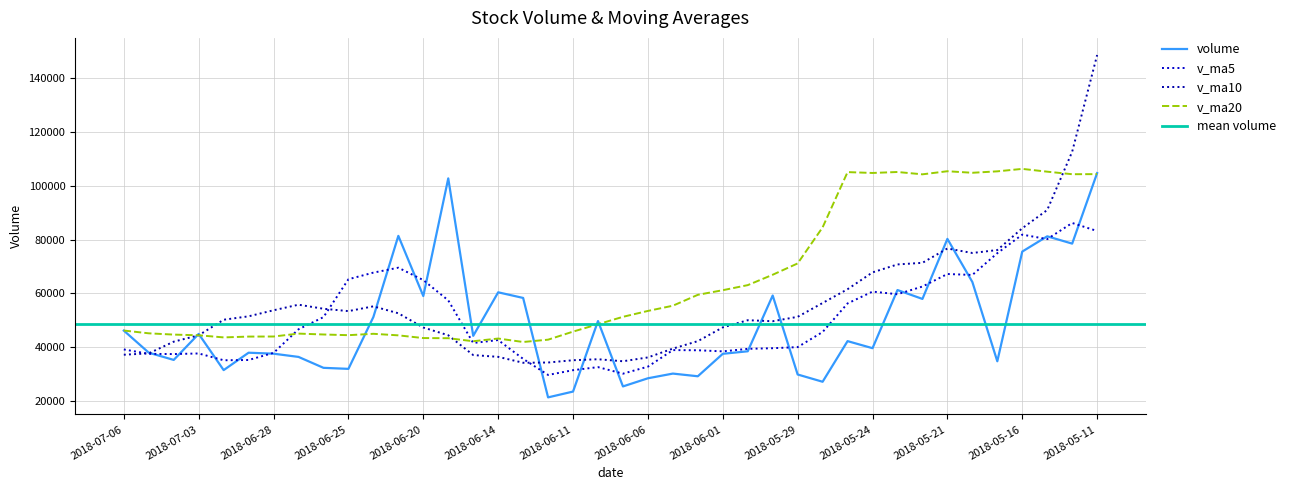

What is the total value across all series at 2018-06-28?

172763.2